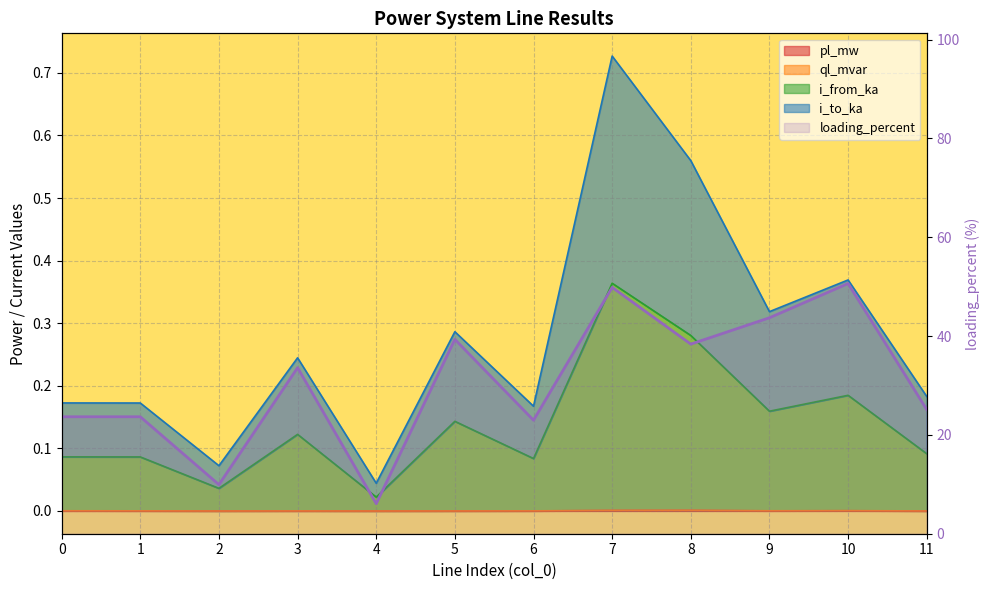

At which label is the value closest to 28?

11